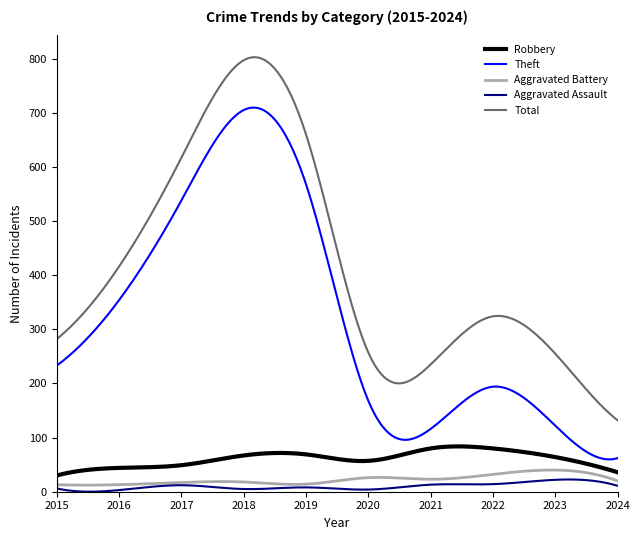

True or false: Aggravated Battery and Total intersect in this chart.

False